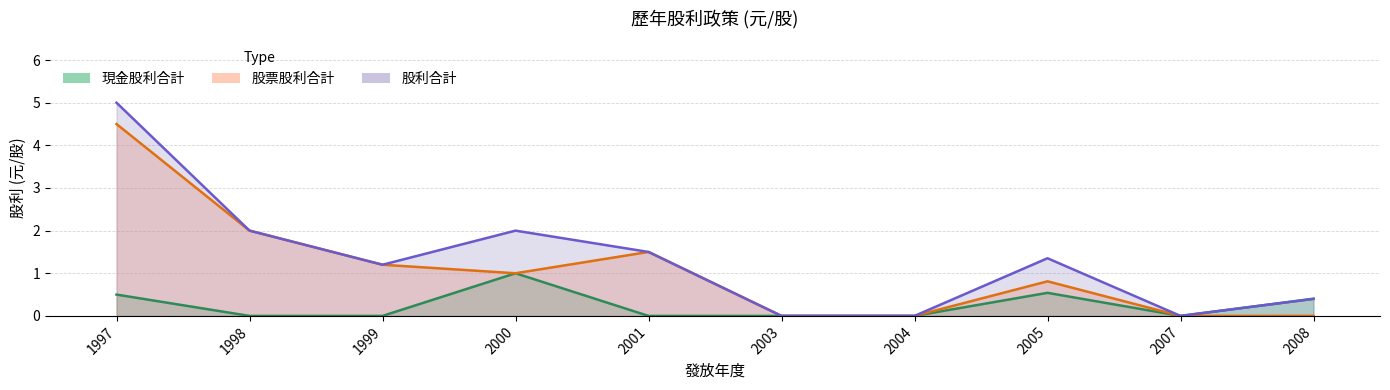

What is the sum of the 股利合計 values at 1997 and 2001?

6.5